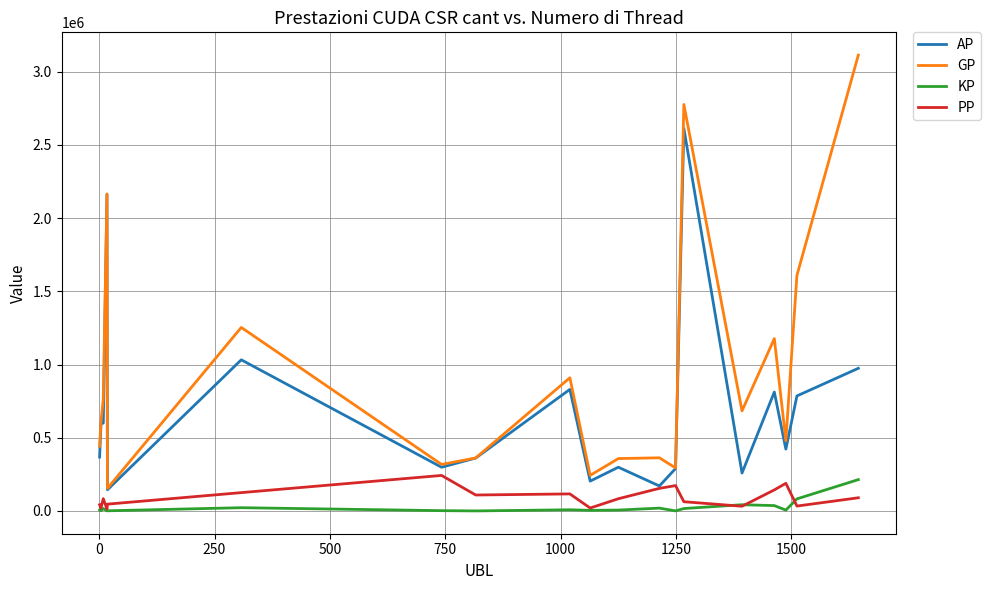

True or false: GP and PP cross at least once.

False